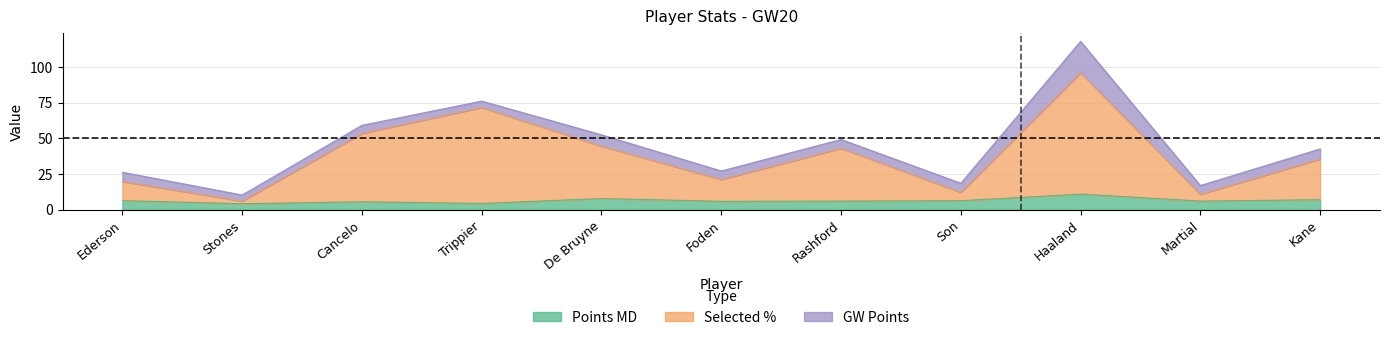

What is the lowest value of the selected_by_percent series?

6.1